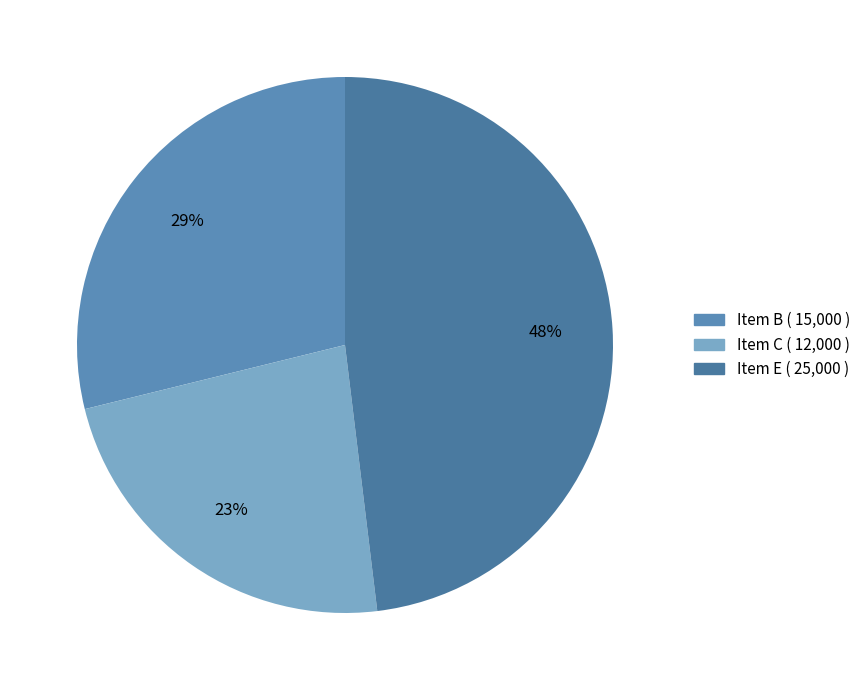

True or false: Item E accounts for 48% of the total.

True